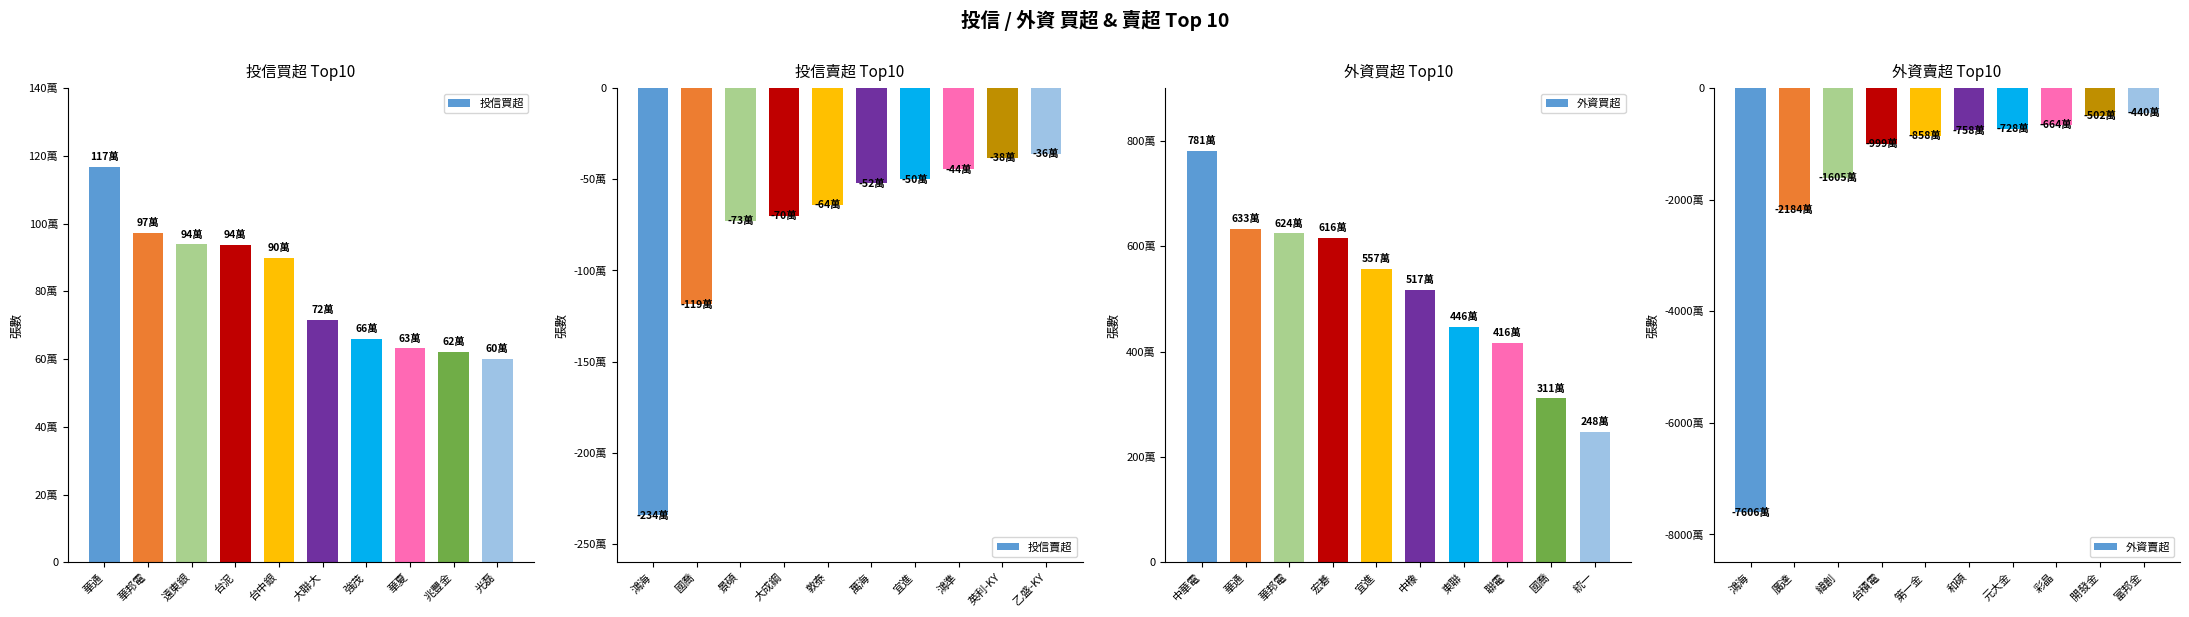

Reading left to right, extract all data points from this chart.

投信買超: 1167000	973000	939000	938000	898000	715000	660000	632000	621000	600000
投信賣超: -2343190	-1186000	-728000	-700000	-640000	-523000	-500000	-445000	-382000	-362000
外資買超: 7812000	6327095	6239992	6161000	5569000	5166000	4464000	4159000	3113947	2480619
外資賣超: -76060207	-21836687	-16053383	-9988528	-8582349	-7584499	-7278885	-6644871	-5021000	-4395066